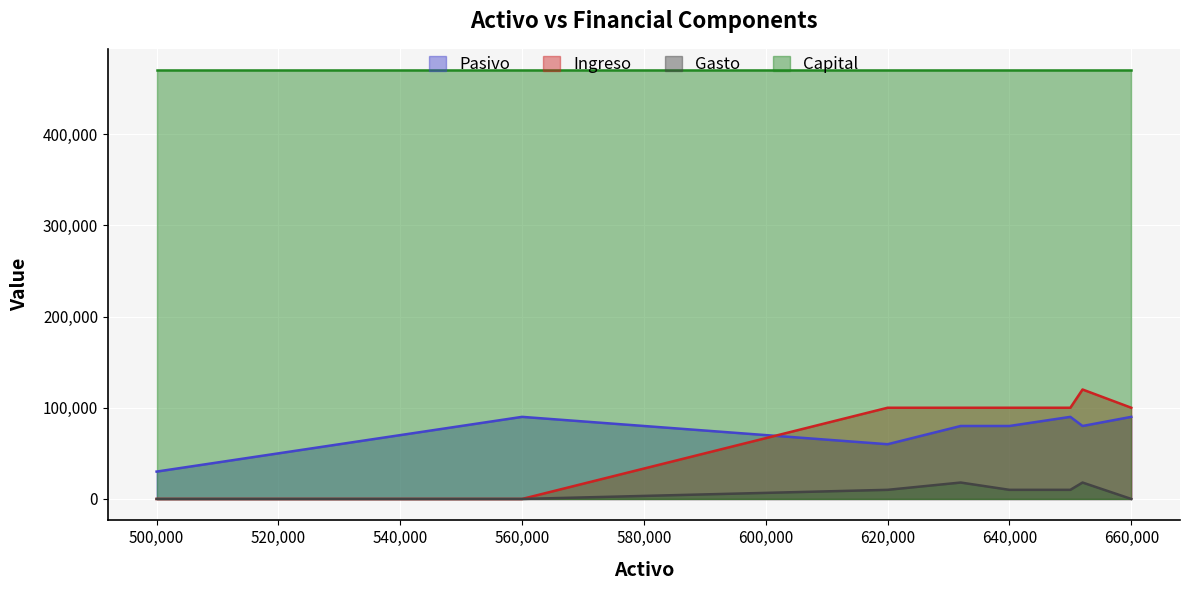

What is the value of the Ingreso point at the 10th from the left?

120000